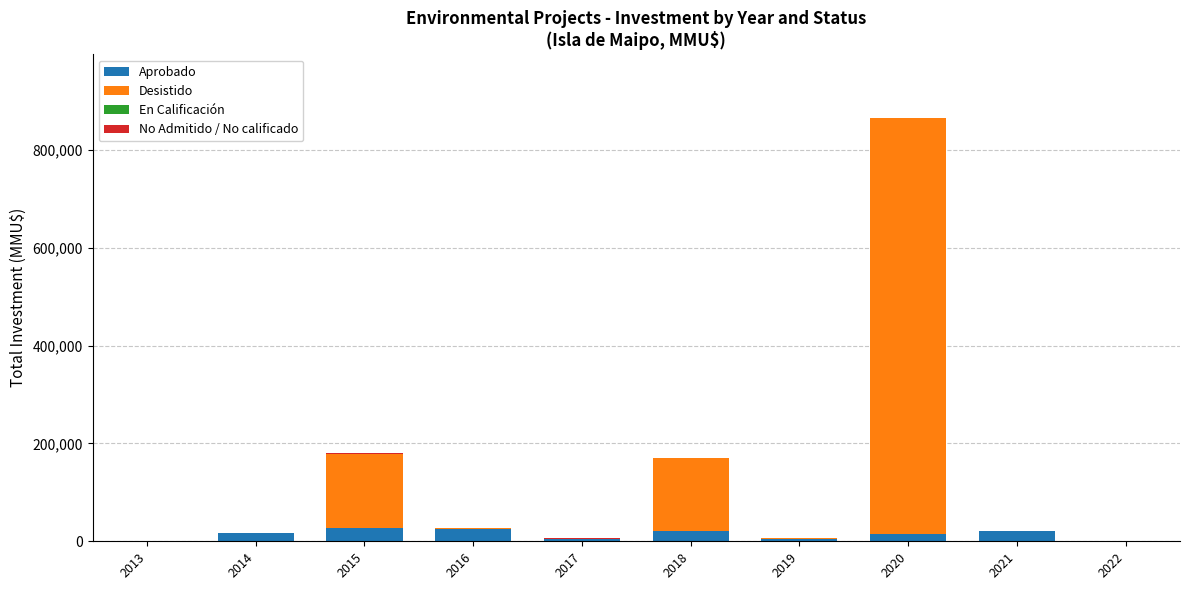

What is the highest value of the Aprobado series?

28024